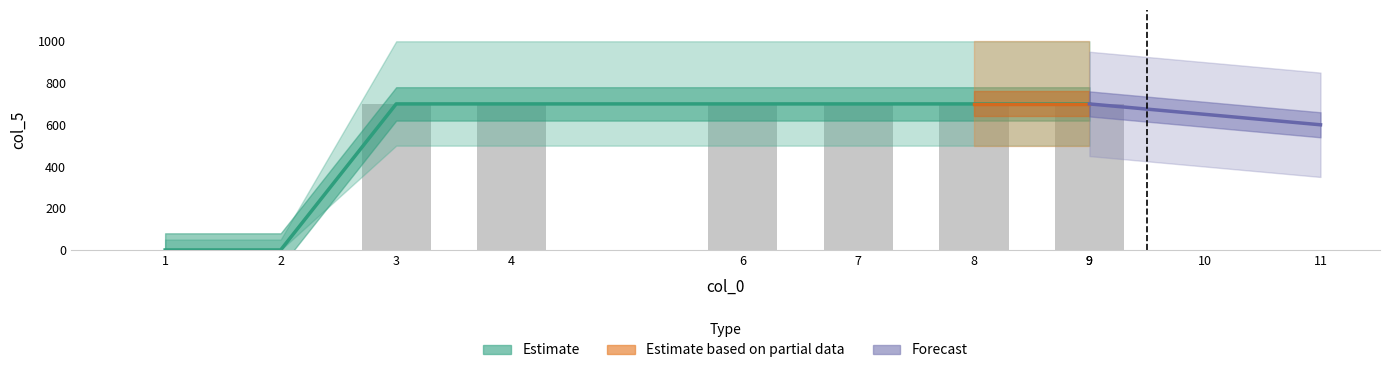

How many values are below 700?

2